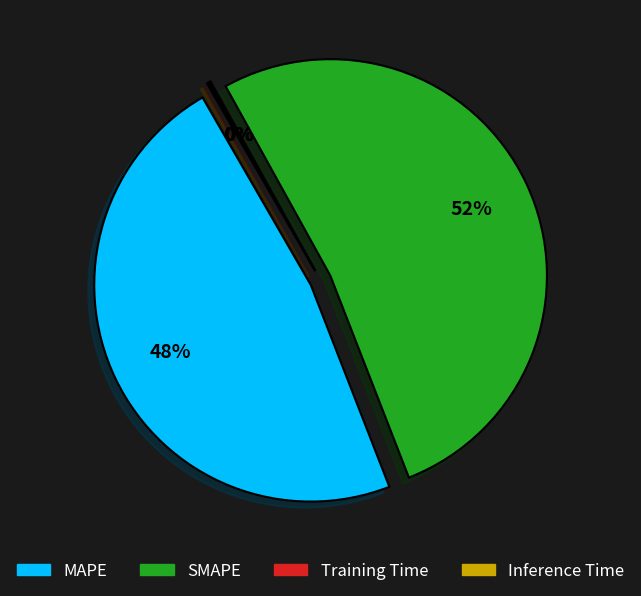

Which category has the biggest portion of the pie?

SMAPE